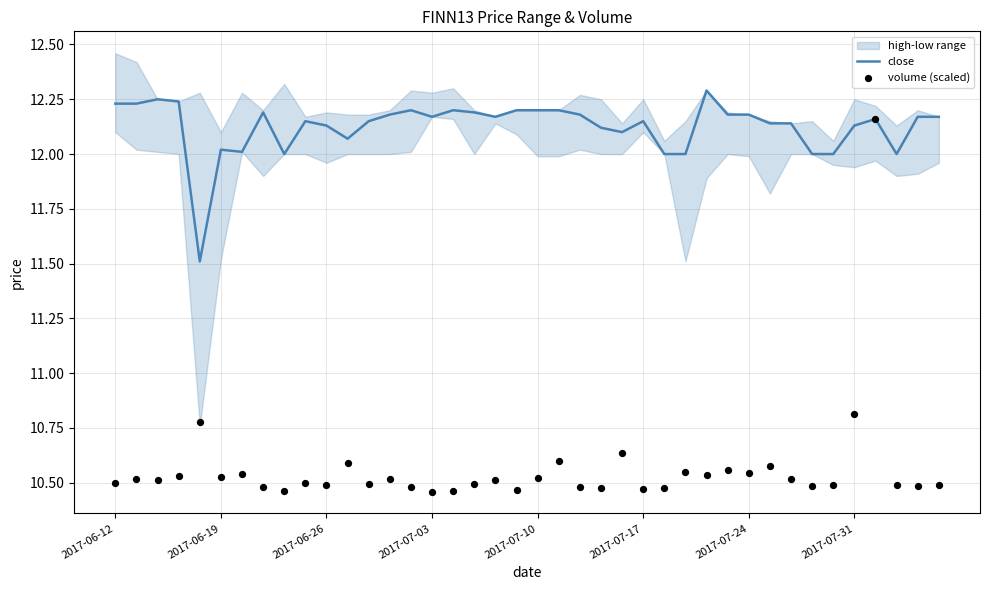

At how many categories does at least one series exceed 12?

33